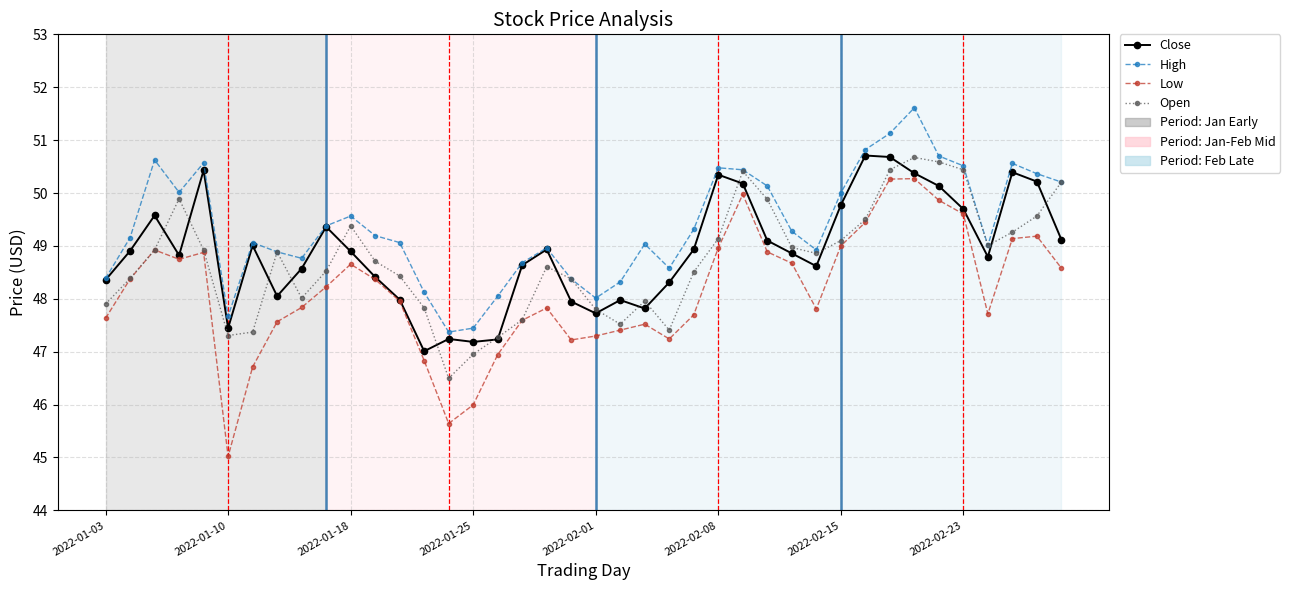

Which series has the largest total across all categories?

High